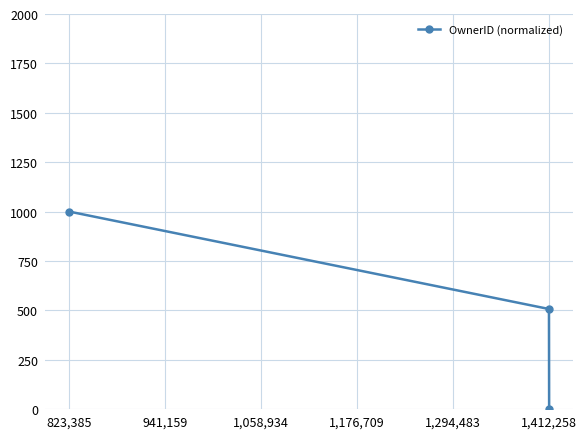

What is the difference between the maximum and minimum values?

1000.0